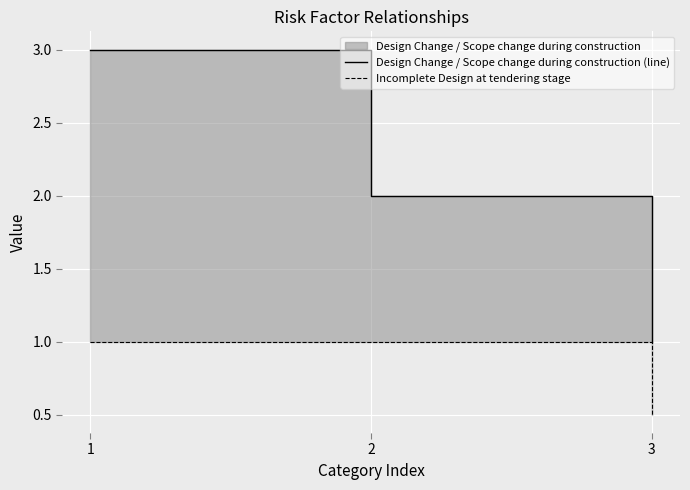

Is it true that Design Change / Scope change during construction (line) equals 1.0 at 3?

True